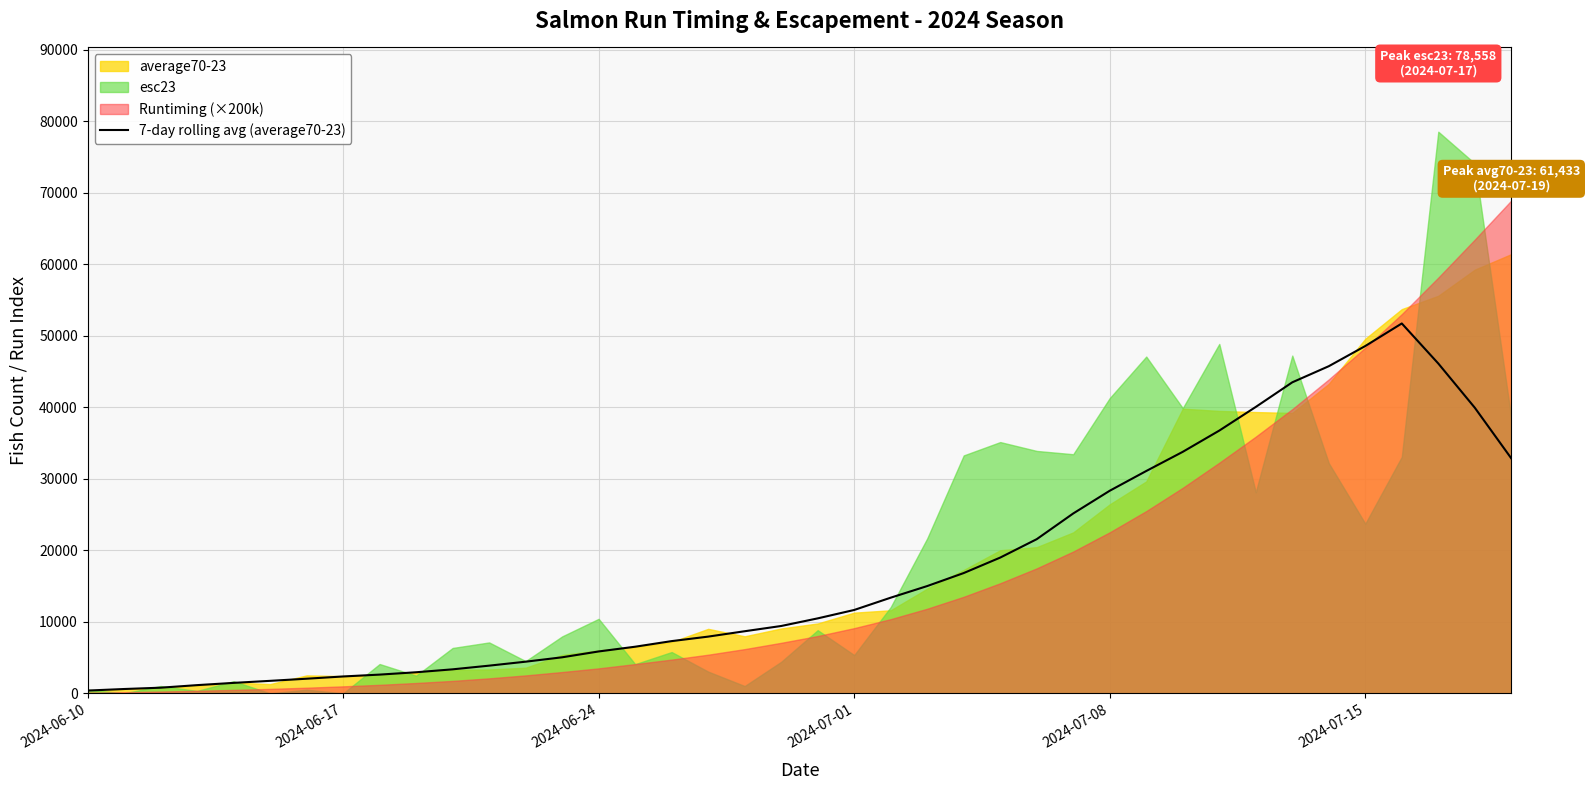

How many categories are shown in the chart?

40